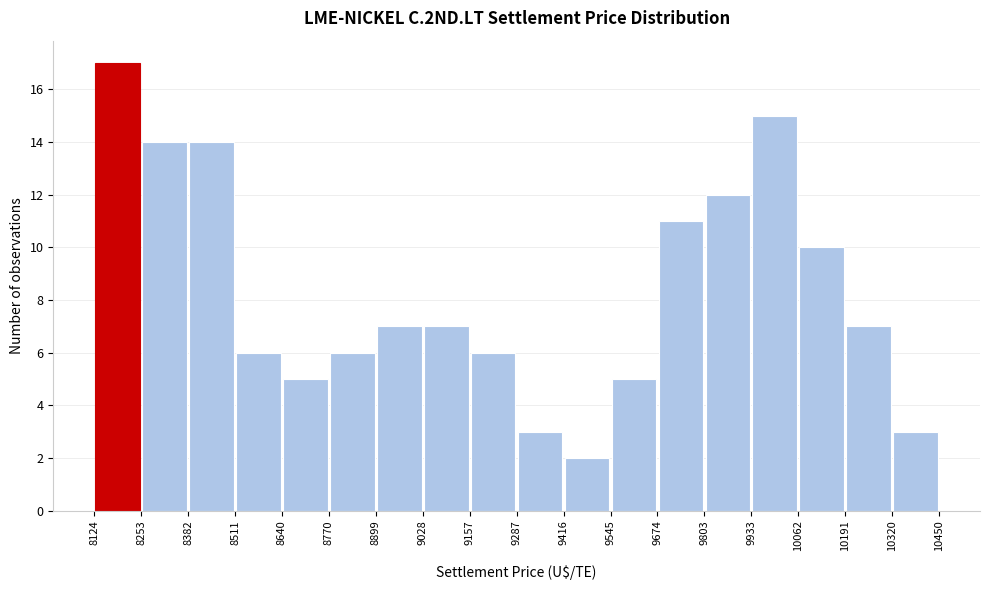

Which range on the x-axis has the tallest bar?

8124 to 8253